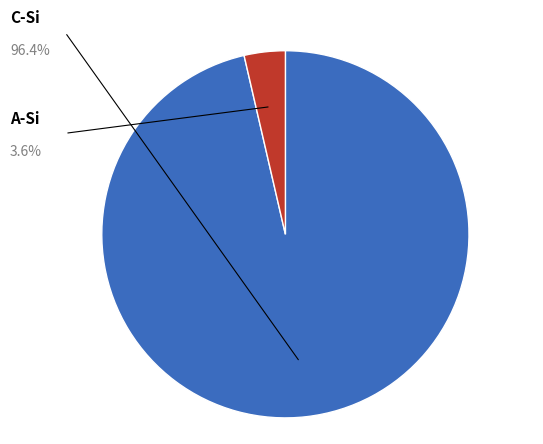

Is there any slice that represents more than half of the pie?

Yes